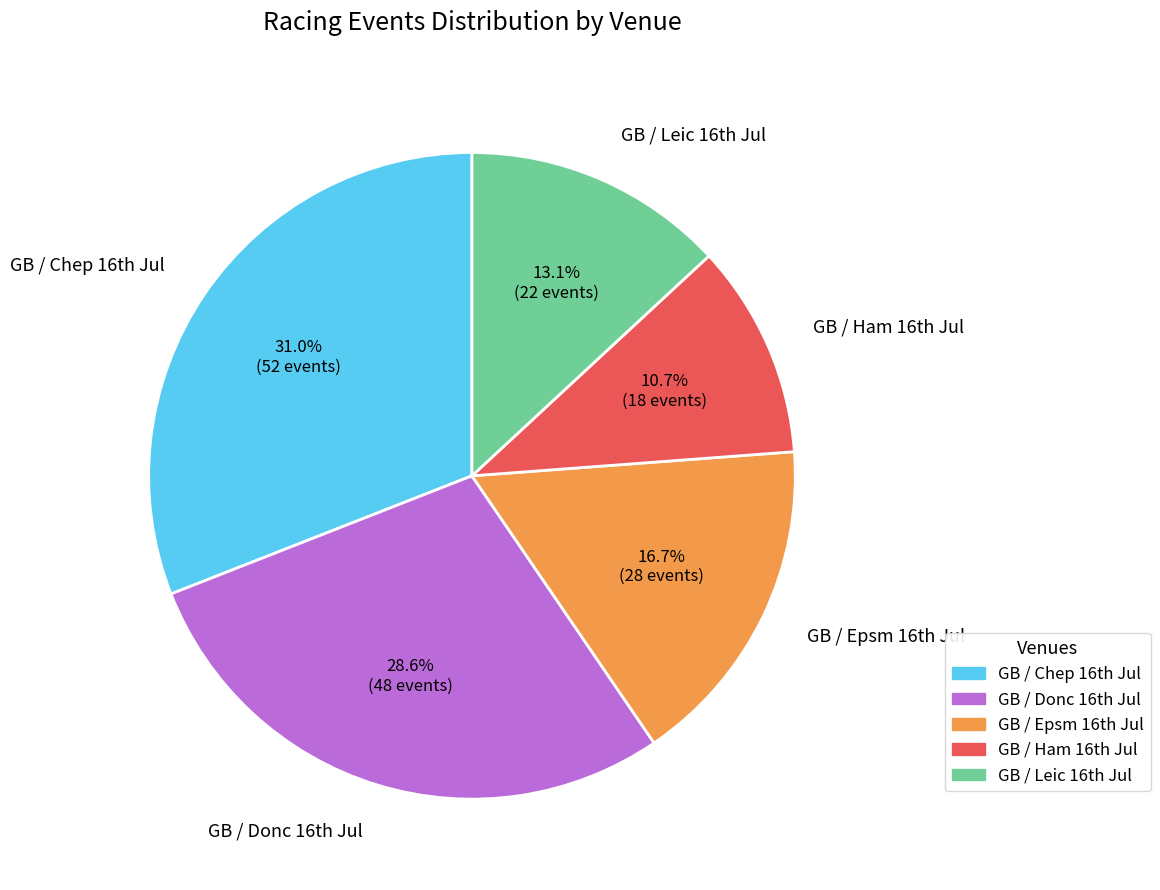

Which slice is the largest?

GB / Chep 16th Jul